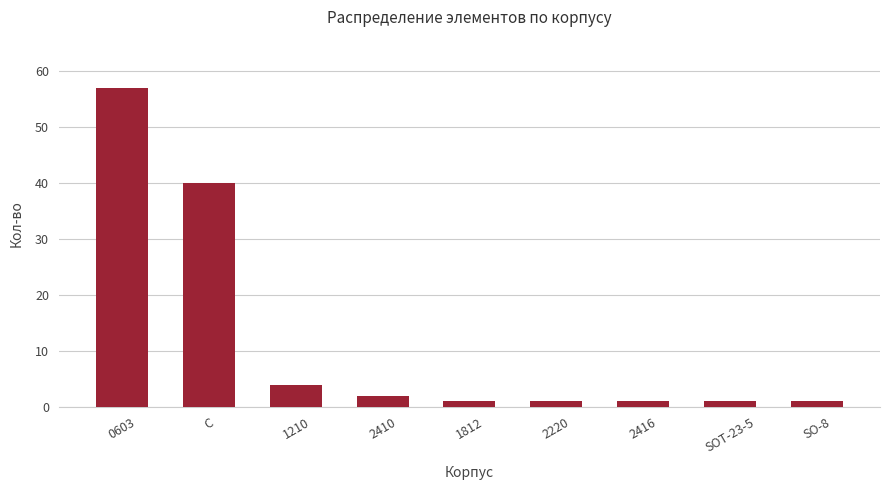

What is the label of the 3rd bar from the left?

1210